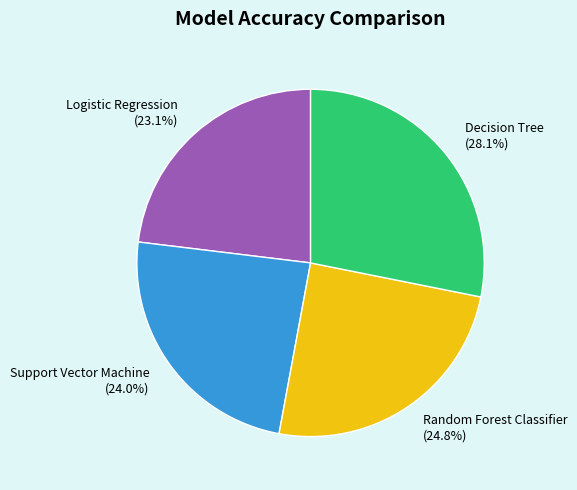

To the nearest percent, what is the combined percentage of Logistic Regression and Random Forest Classifier?

48%